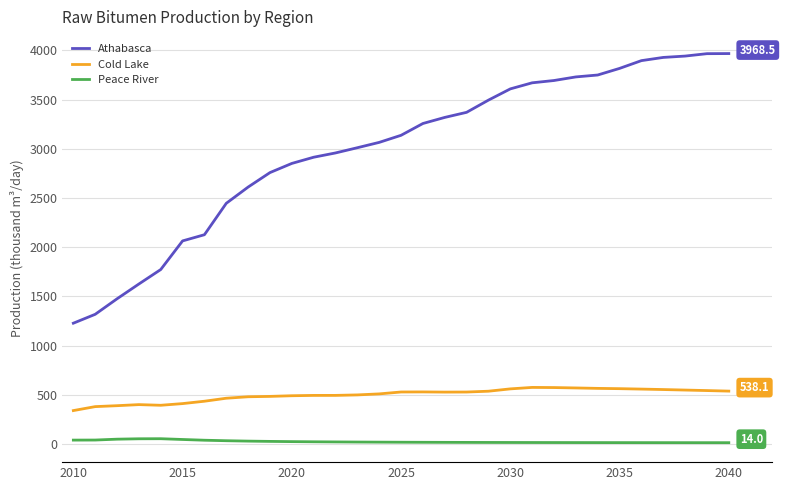

List the series in order of their overall mean, highest first.

Athabasca, Cold Lake, Peace River